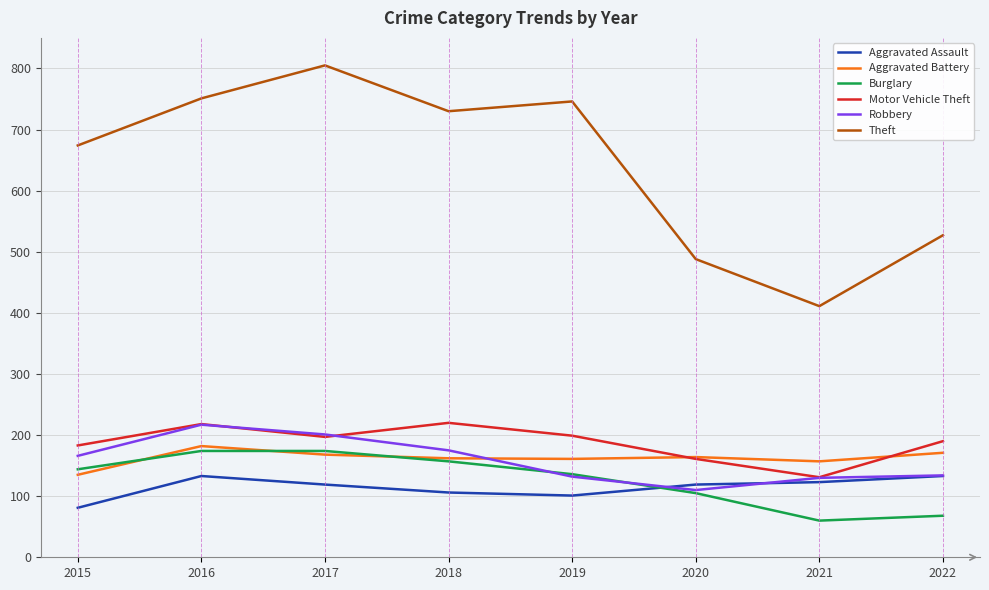

True or false: Aggravated Battery and Theft intersect in this chart.

False